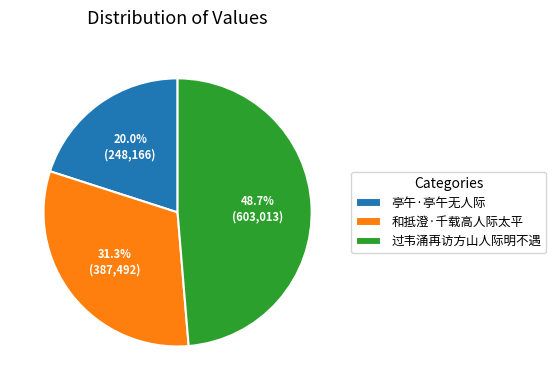

True or false: 和抵澄·千载高人际太平 accounts for 42% of the total.

False